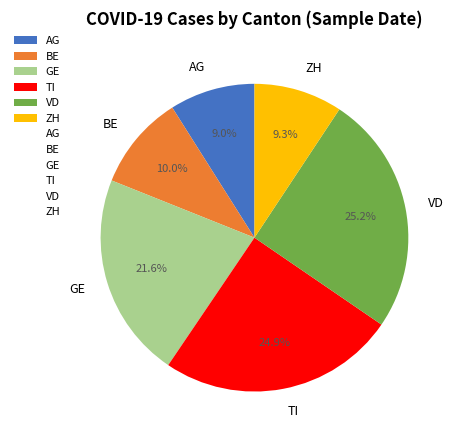

Combined, what portion of the pie is TI and ZH?

34.2%